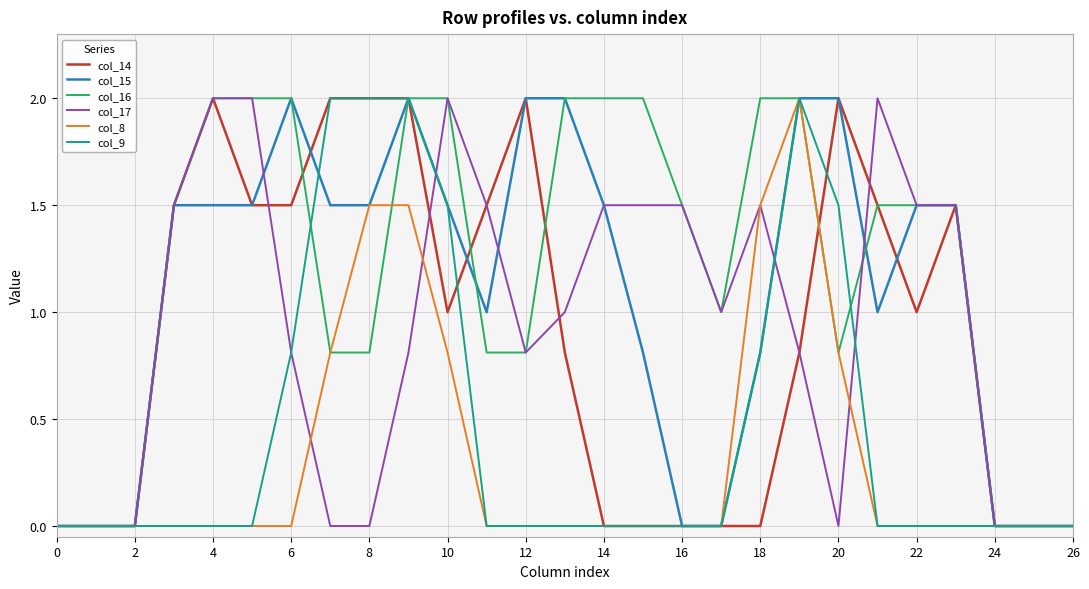

Which series has the largest total across all categories?

col_16